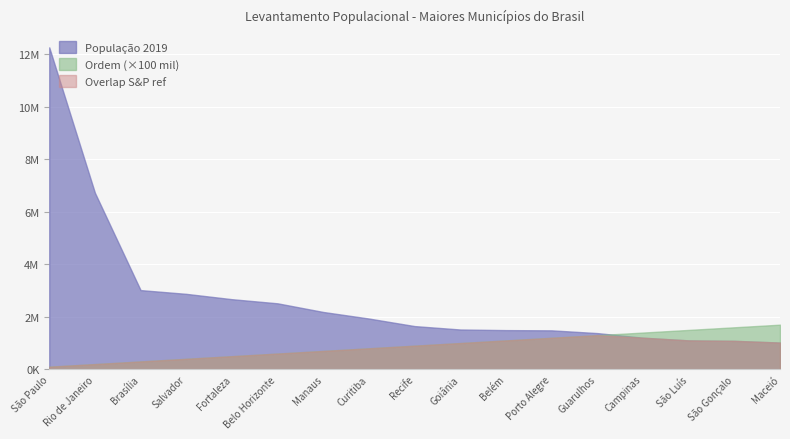

List the series in order of their peak value, lowest first.

Overlap S&P ref, Ordem (×100 mil), População 2019